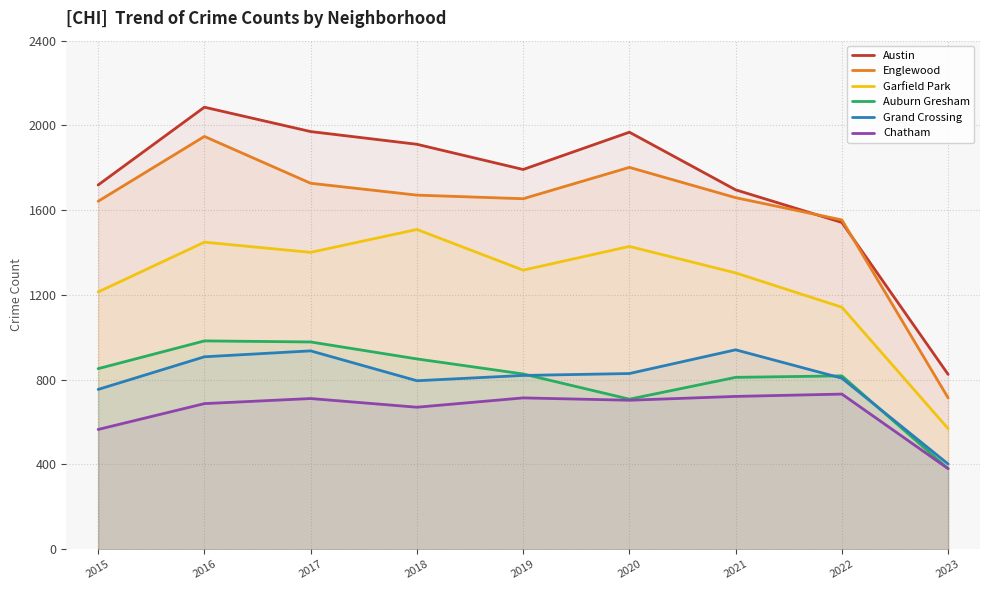

What is the spread (max minus min) of values at 2018?

1241